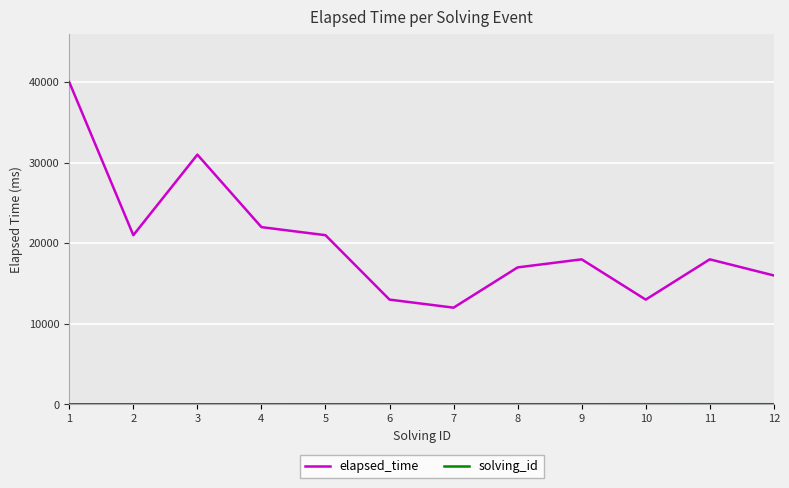

Between 1 and 2, which series saw the biggest shift?

elapsed_time